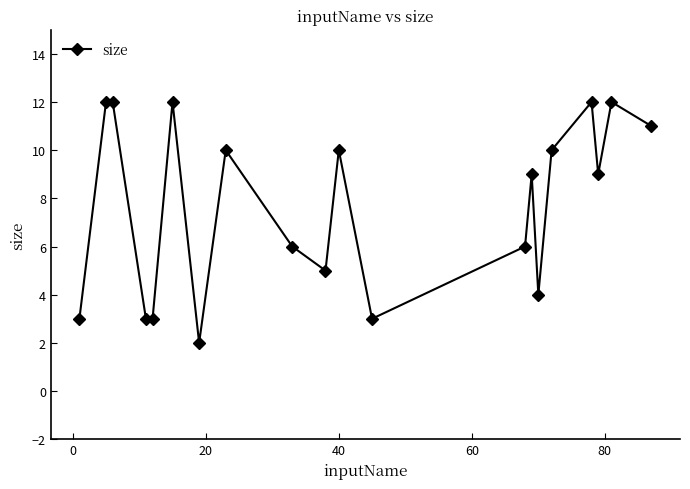

What is the greatest value displayed?

12